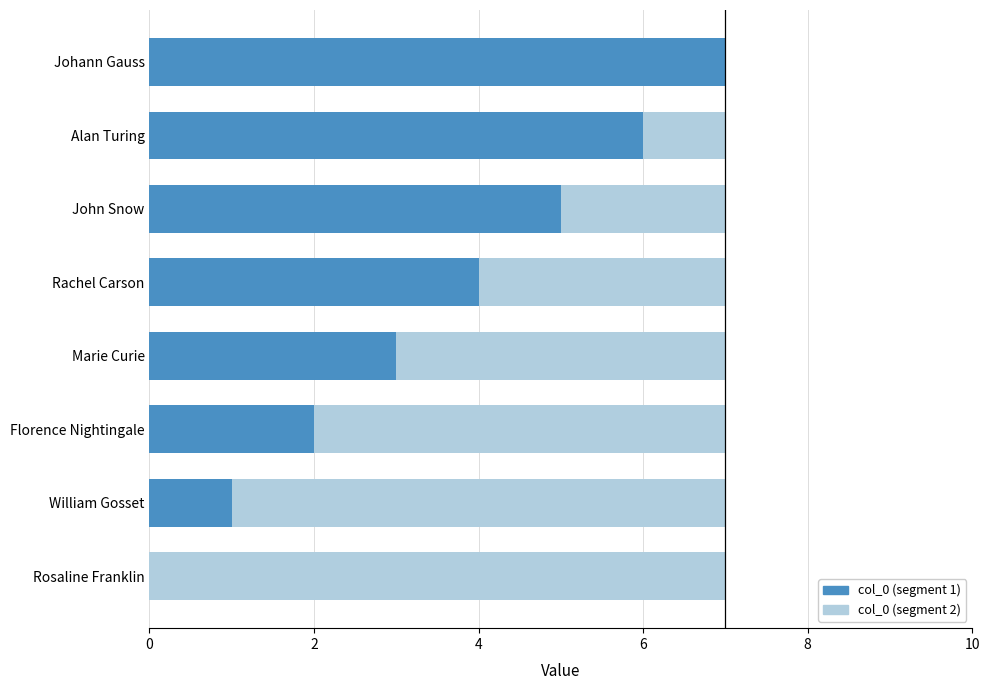

How many categories are shown in the chart?

8